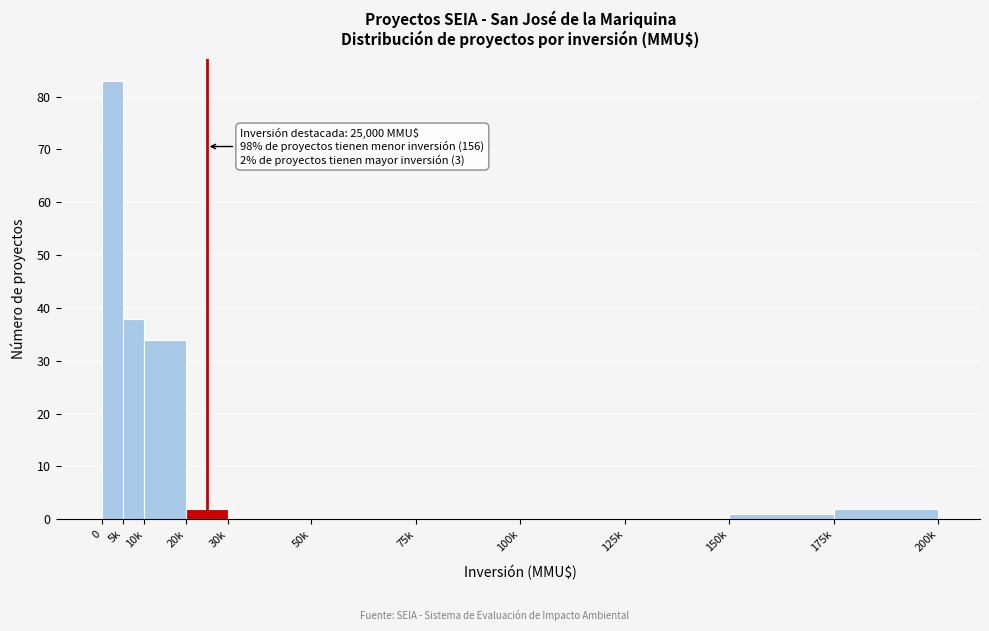

Reading left to right, what are all the values shown in this chart?

0=83	5k=38	10k=34	20k=2	30k=0	50k=0	75k=0	100k=0	125k=0	150k=1	175k=2